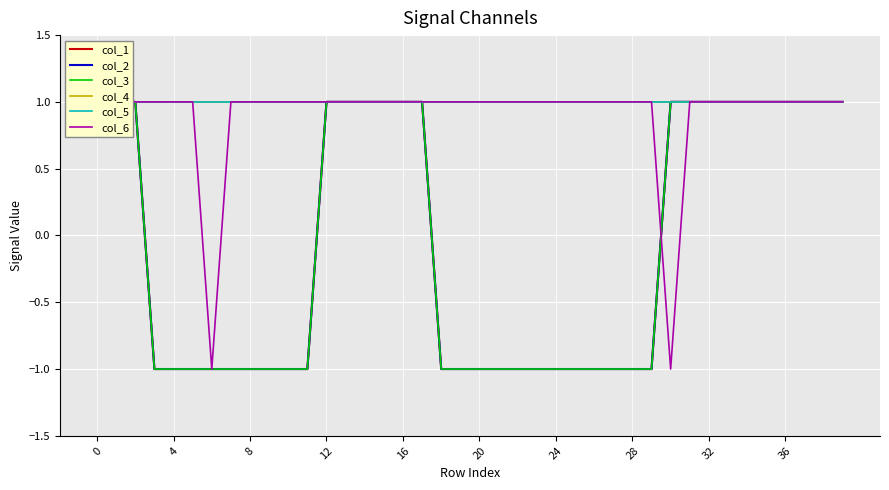

Which series has the largest range (max minus min)?

col_1